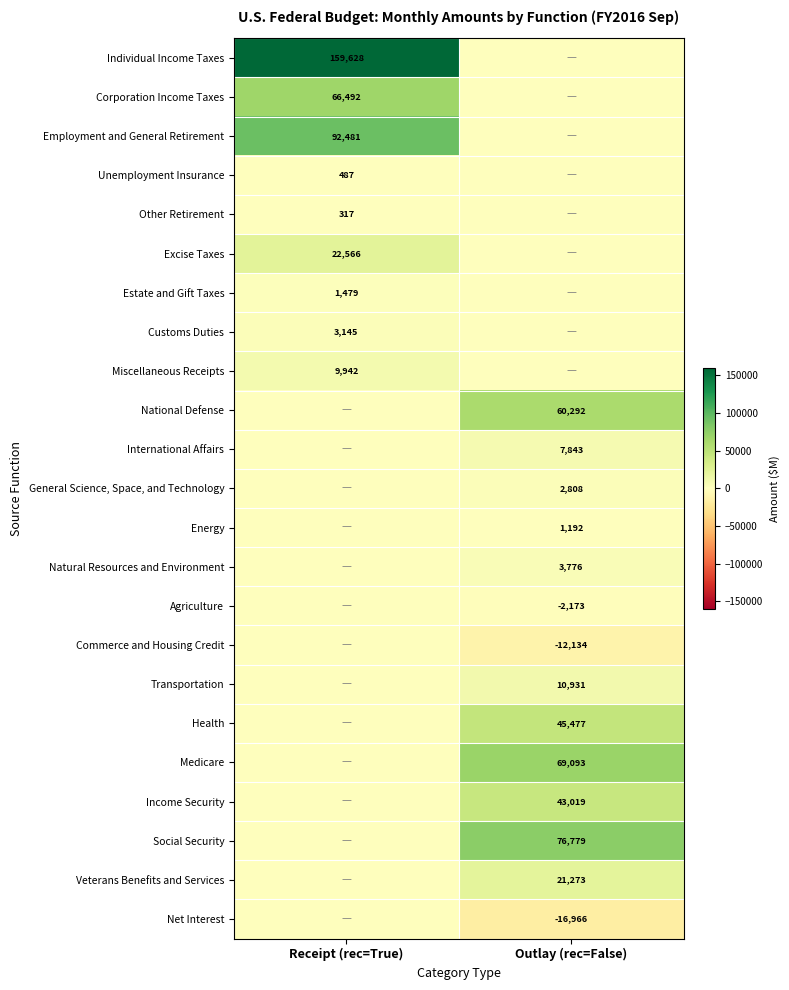

At how many categories does at least one series exceed 5406?

2